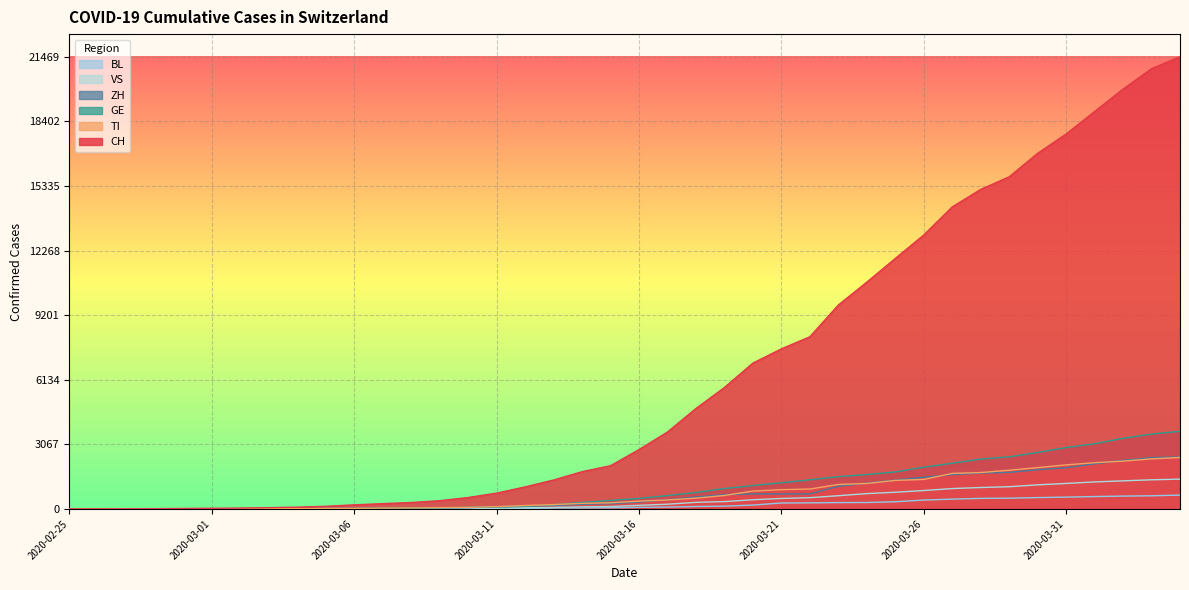

What is the value of the VS point at the 11th from the left?

6